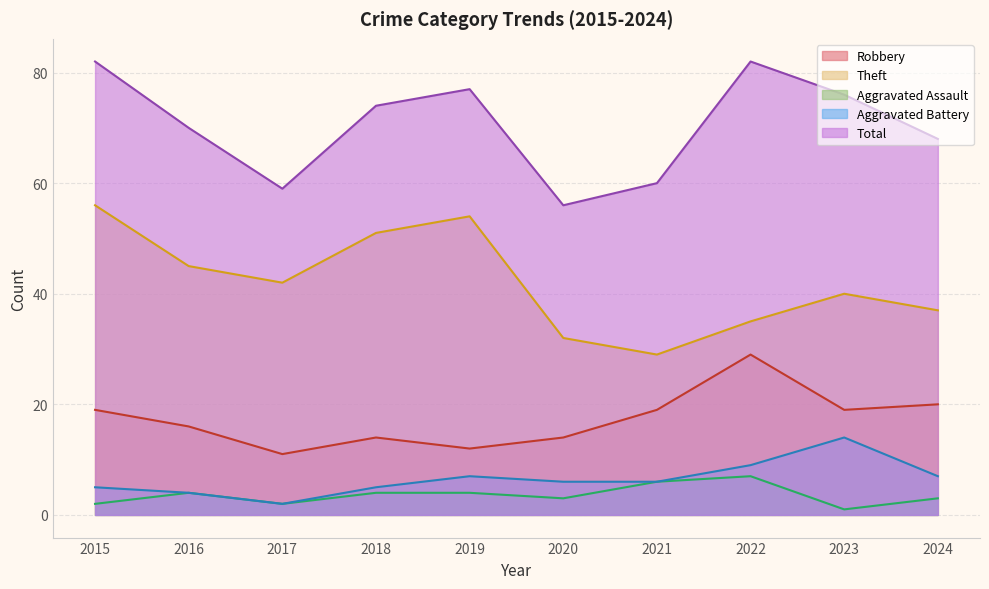

True or false: Theft and Aggravated Battery cross at least once.

False